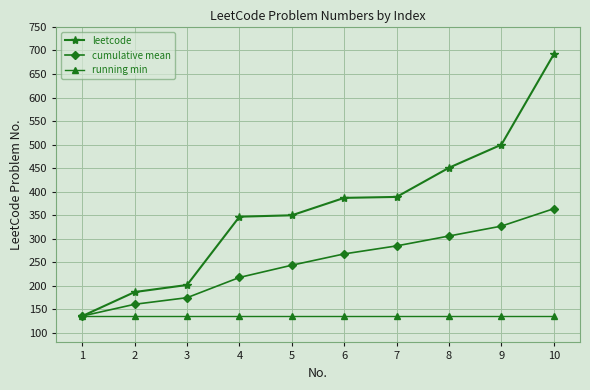

Does the chart have visible grid lines?

Yes